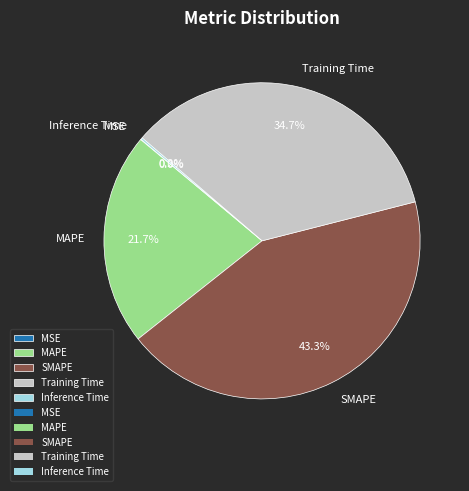

True or false: MAPE accounts for 7% of the total.

False